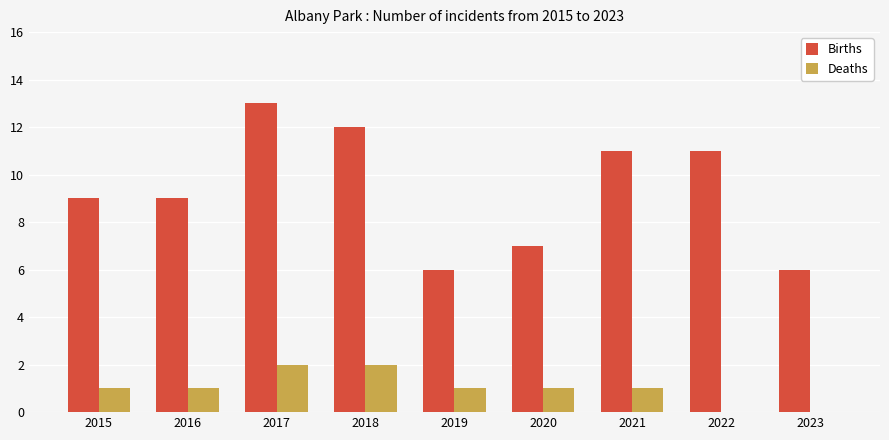

What is the highest value of the Births series?

13